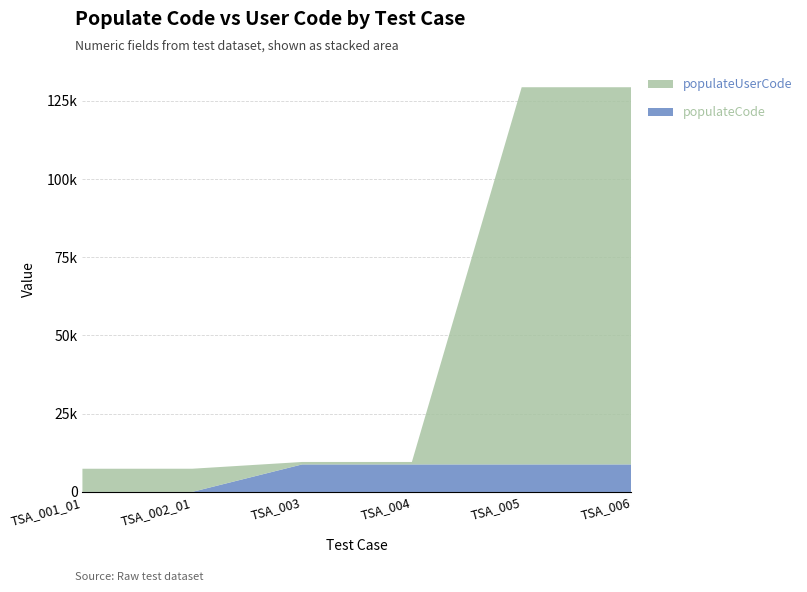

Reading left to right, what are all the values shown in this chart?

populateCode: 19	22	8795	8796	8797	8798
populateUserCode: 7402	7402	788	788	120524	120524